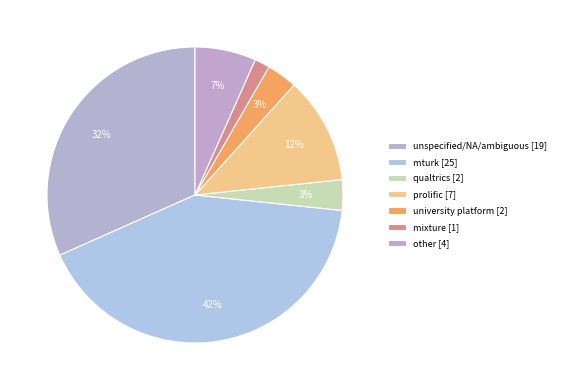

Do prolific and mturk together represent more than half of the pie?

Yes